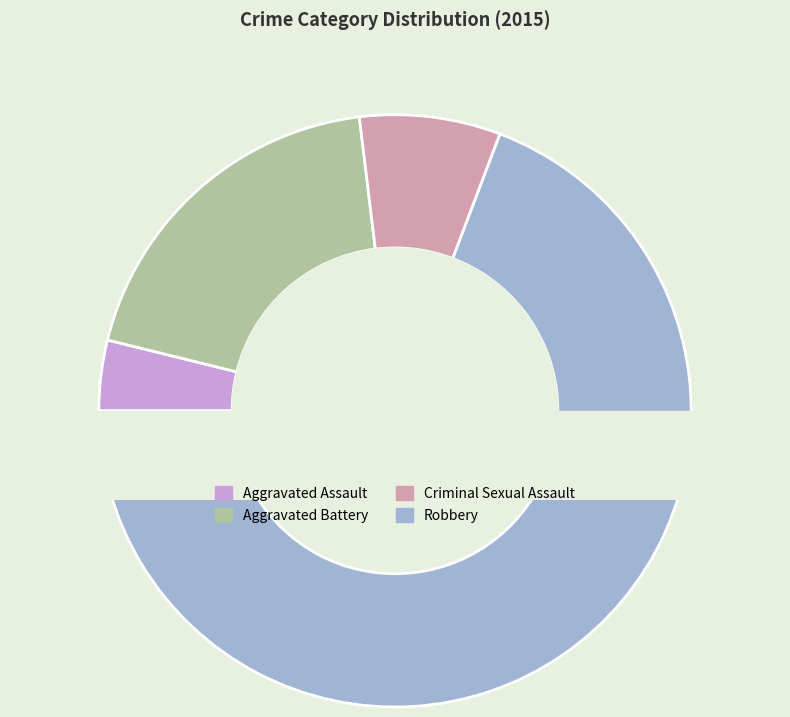

What is the smallest slice in the pie chart?

Aggravated Assault